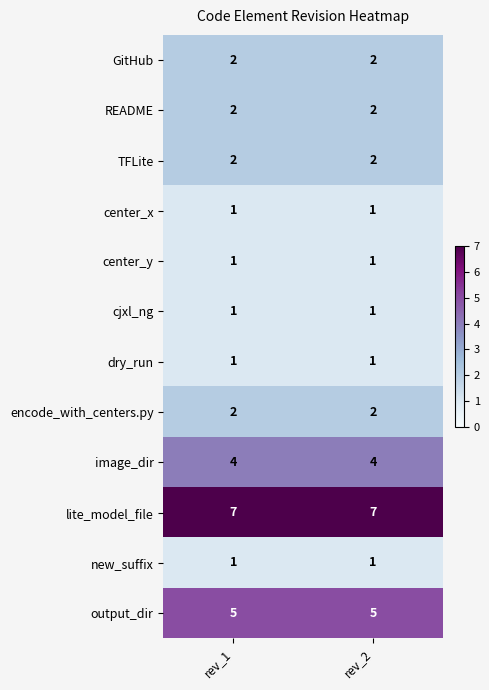

What is the maximum value for image_dir?

4